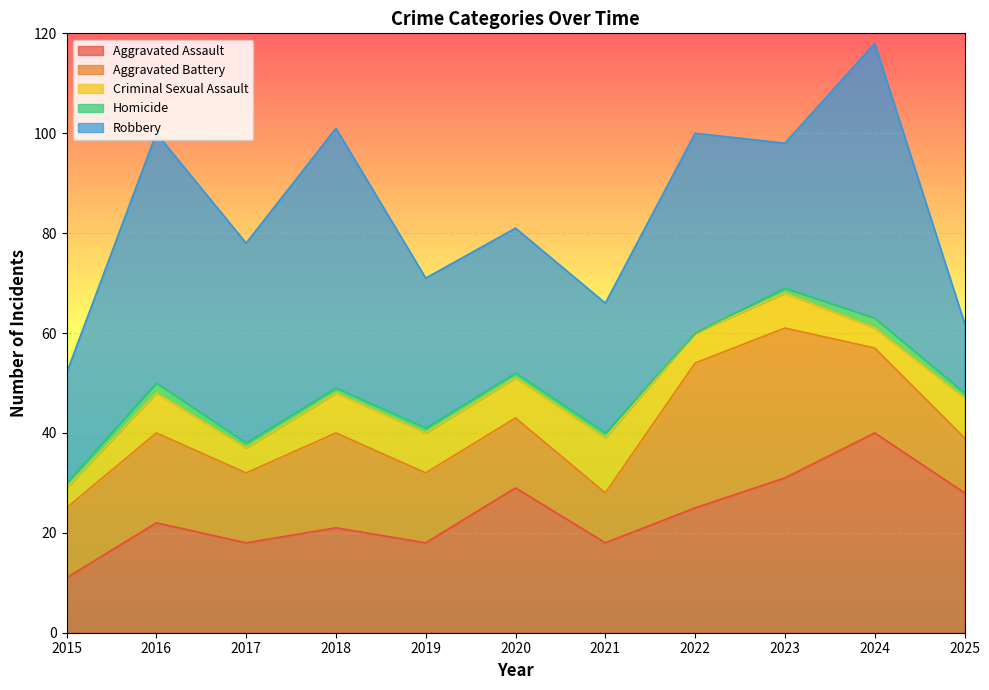

What value does the Aggravated Battery series have at 2019?

14